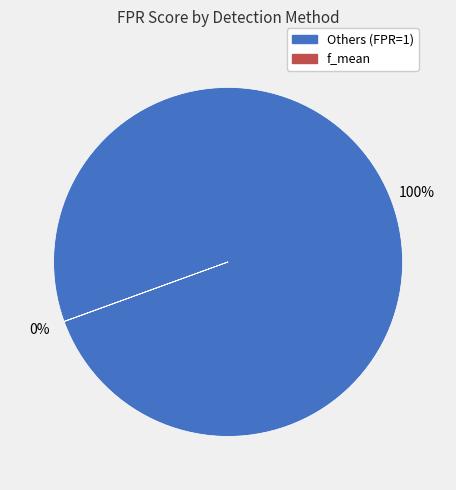

Is there any slice that represents more than half of the pie?

Yes